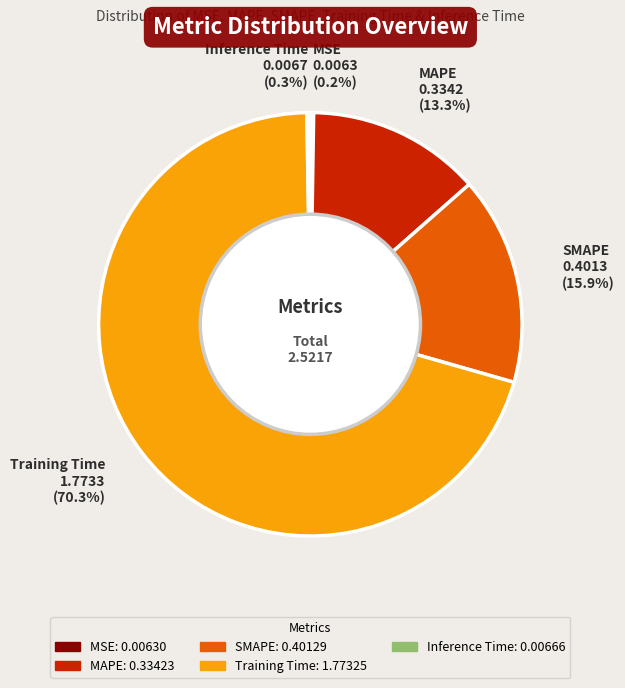

Is there any slice that represents more than half of the pie?

Yes